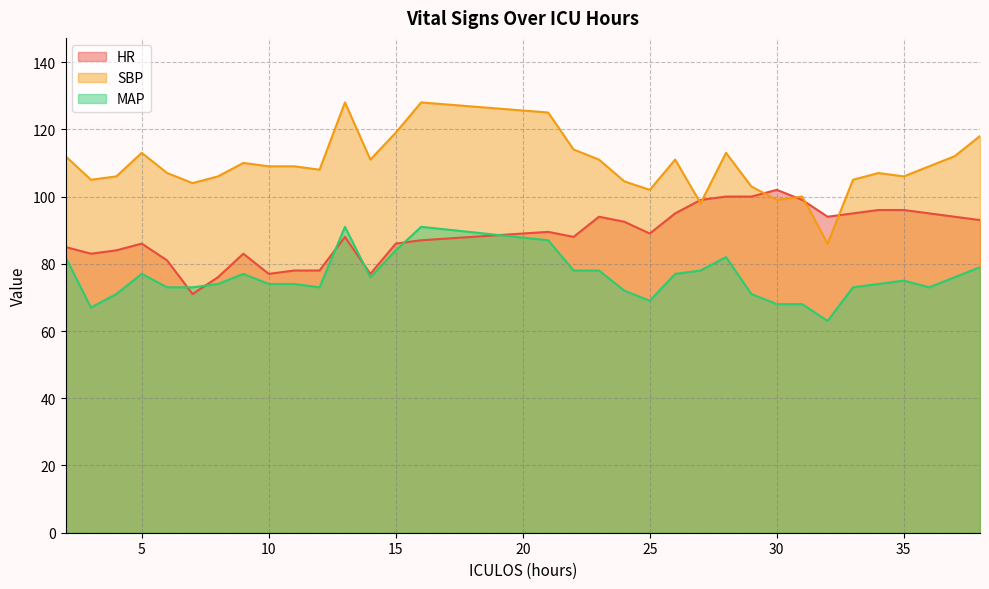

How many series are shown in this chart?

3